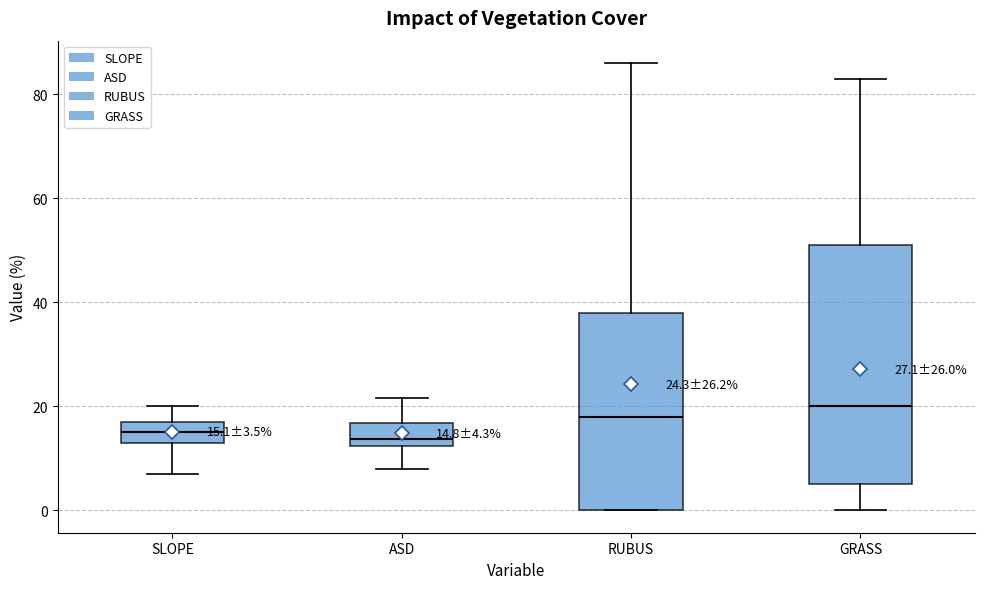

Comparing the boxes themselves (not the whiskers), which one is the tallest?

GRASS